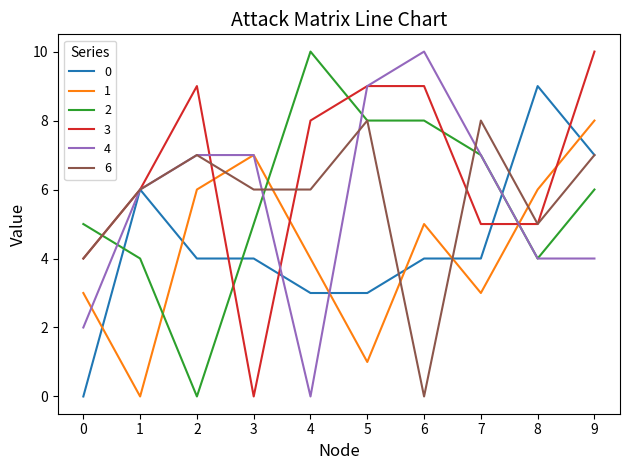

True or false: 0 has more than 1 points higher than both neighbors.

True